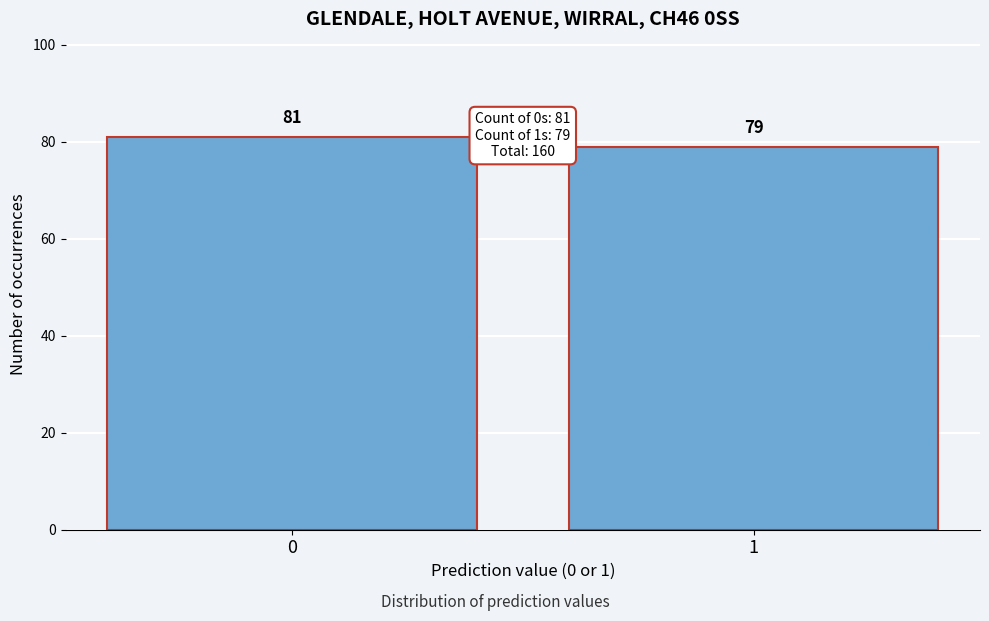

Reading left to right, what are all the values shown in this chart?

81	79